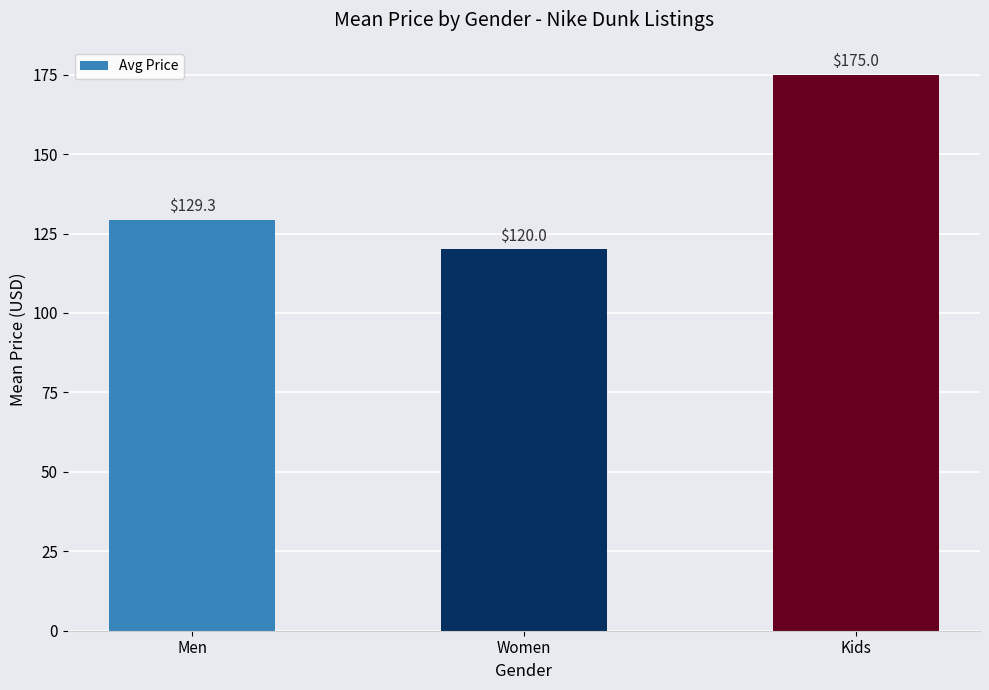

What is the label of the 2nd bar from the right?

Women